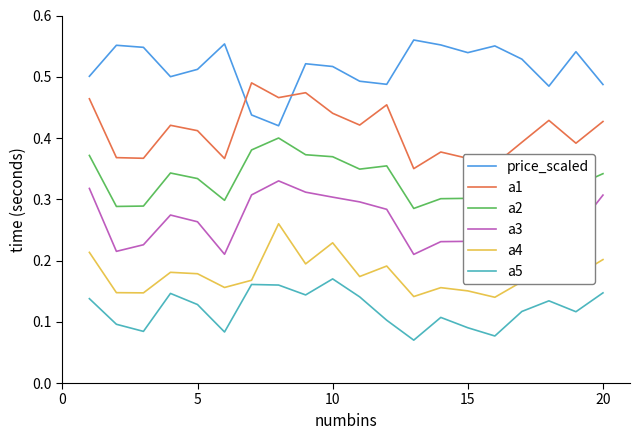

True or false: a1 and a5 intersect in this chart.

False